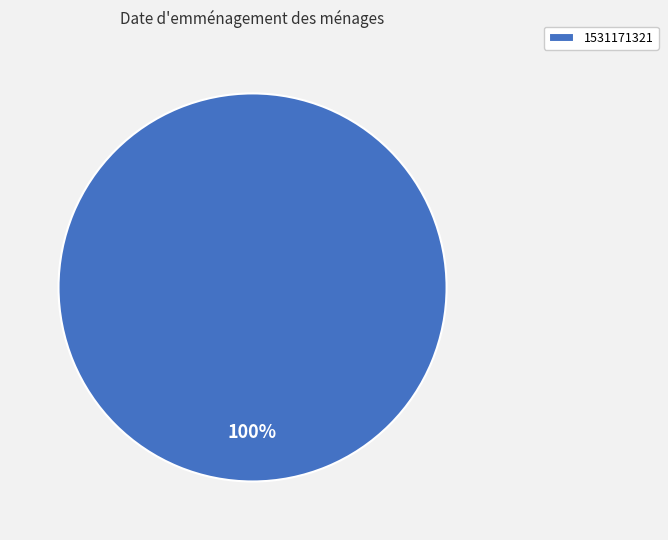

The 1531171321 slice represents 87% of the pie. True or false?

False